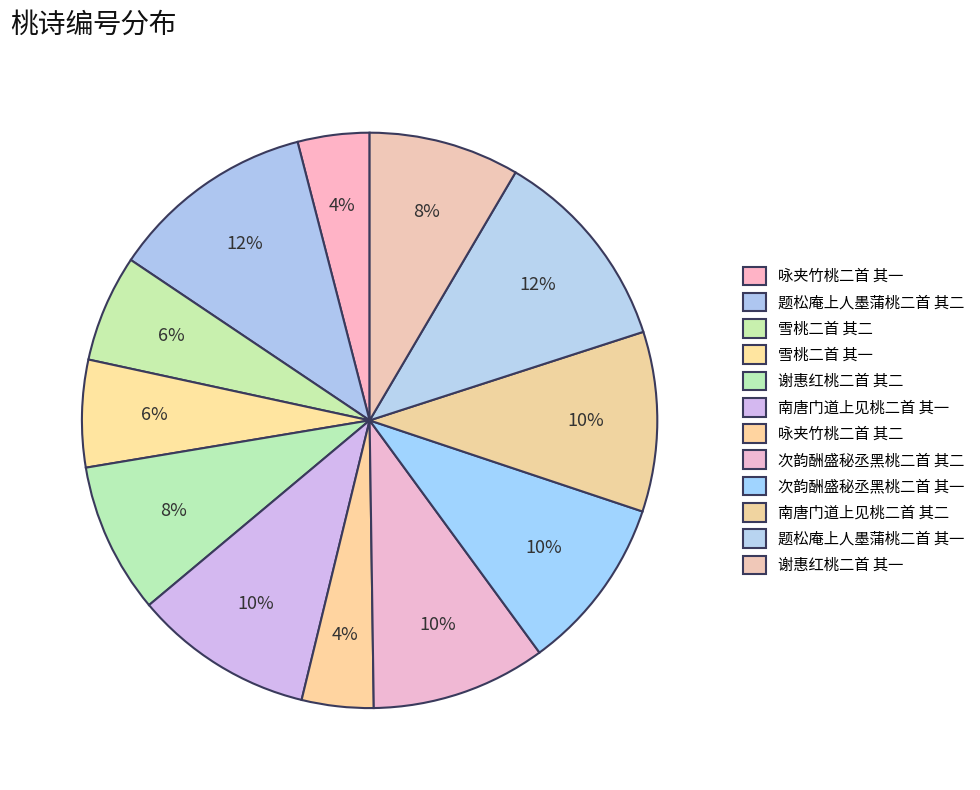

What is the largest slice in the pie chart?

题松庵上人墨蒲桃二首 其二